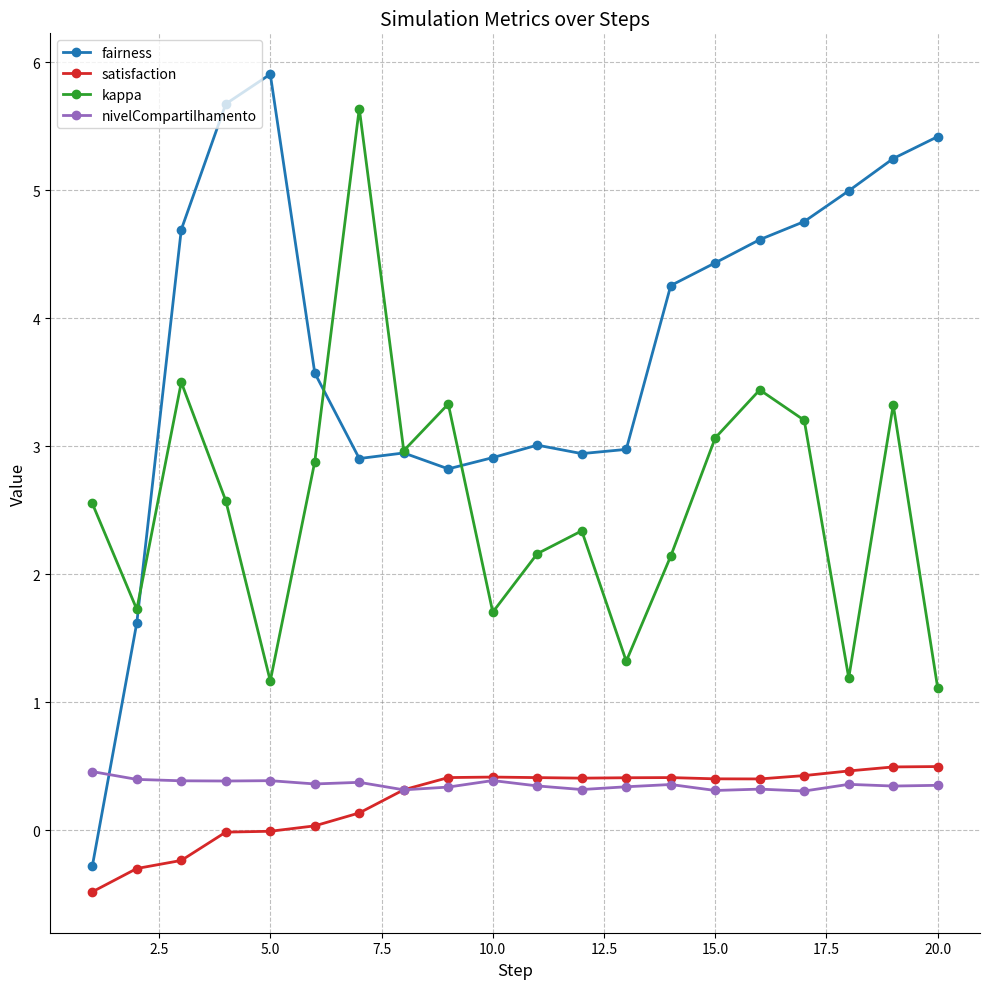

What is the value of the fairness point at the 18th from the left?

5.0